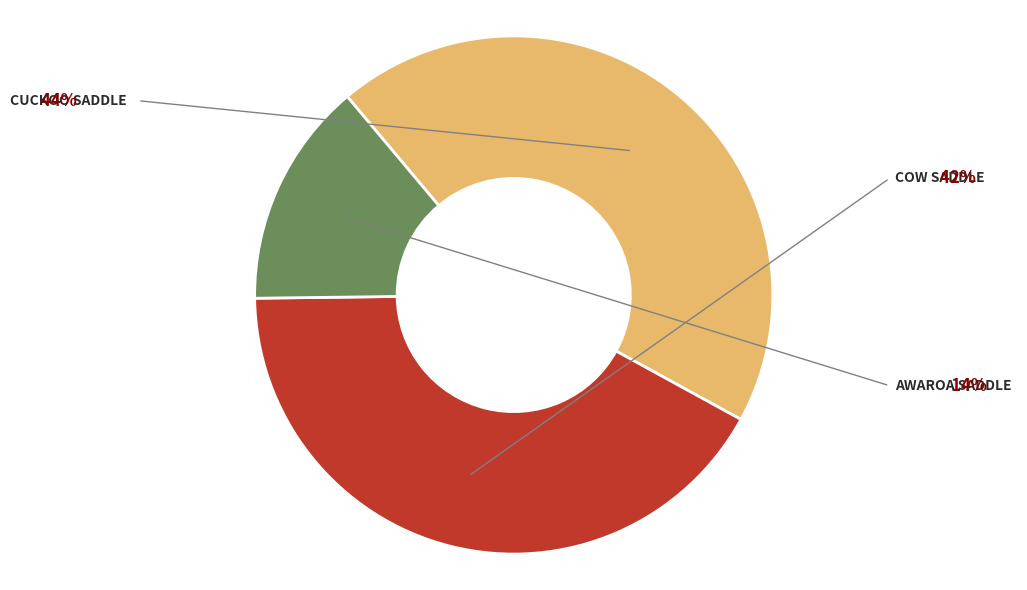

Does any single category account for the majority?

No